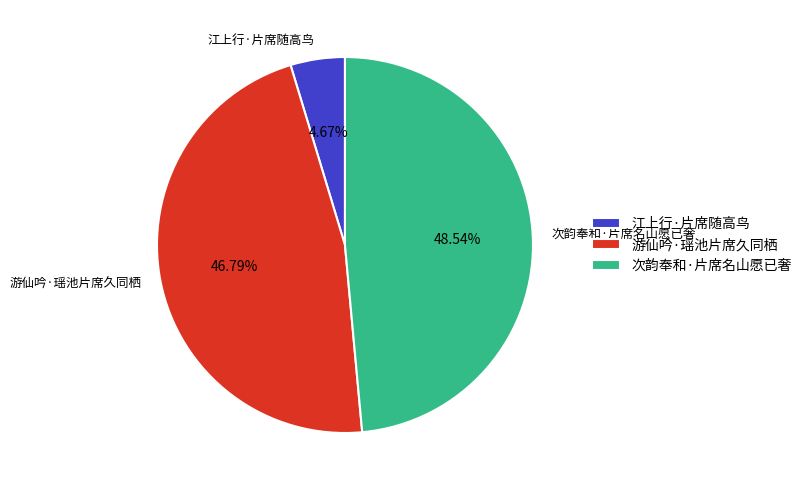

What percentage is the 江上行·片席随高鸟 slice, to the nearest percent?

5%